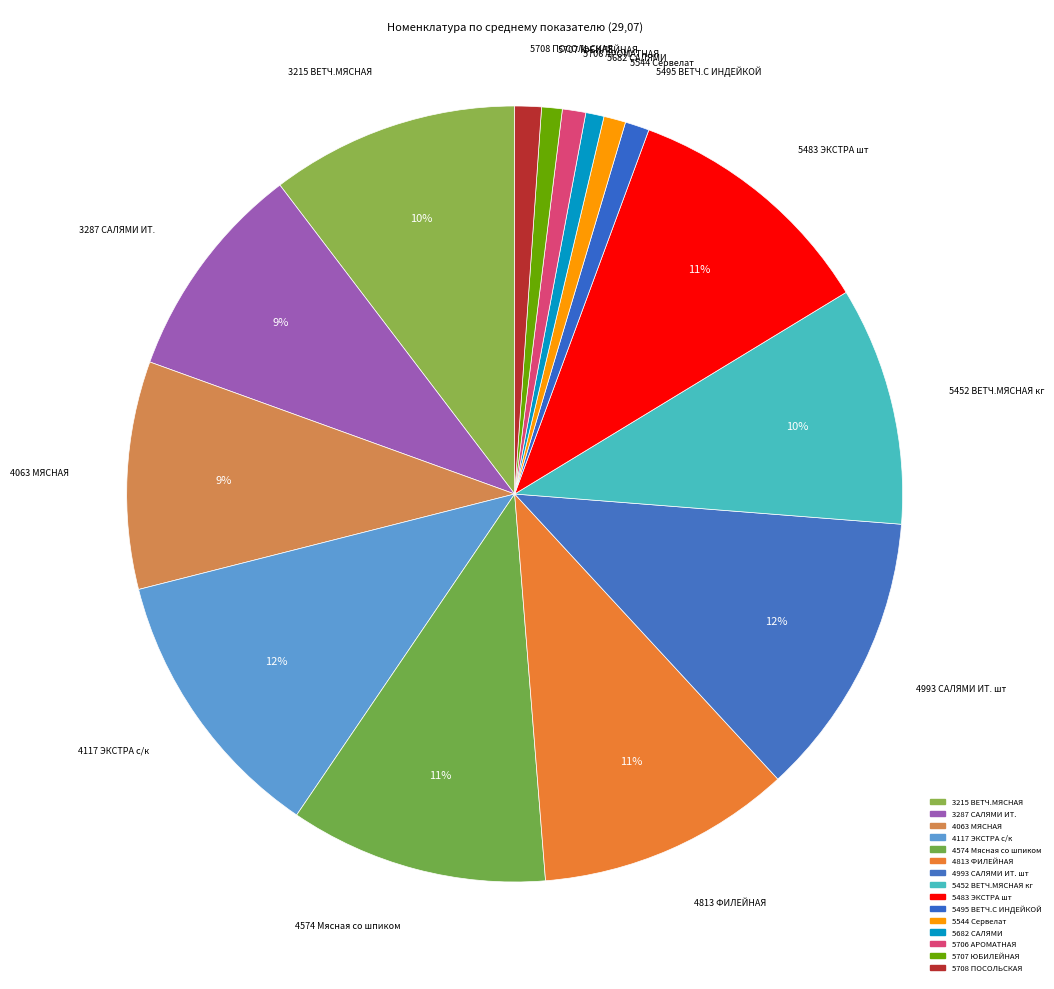

How many slices are in this pie chart?

15